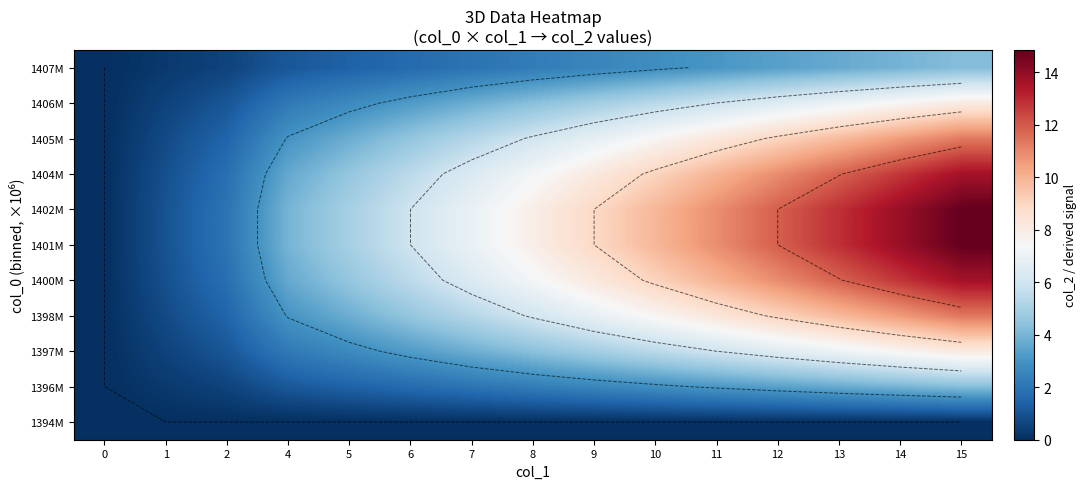

Which category has the highest value in the row_4 series?

15